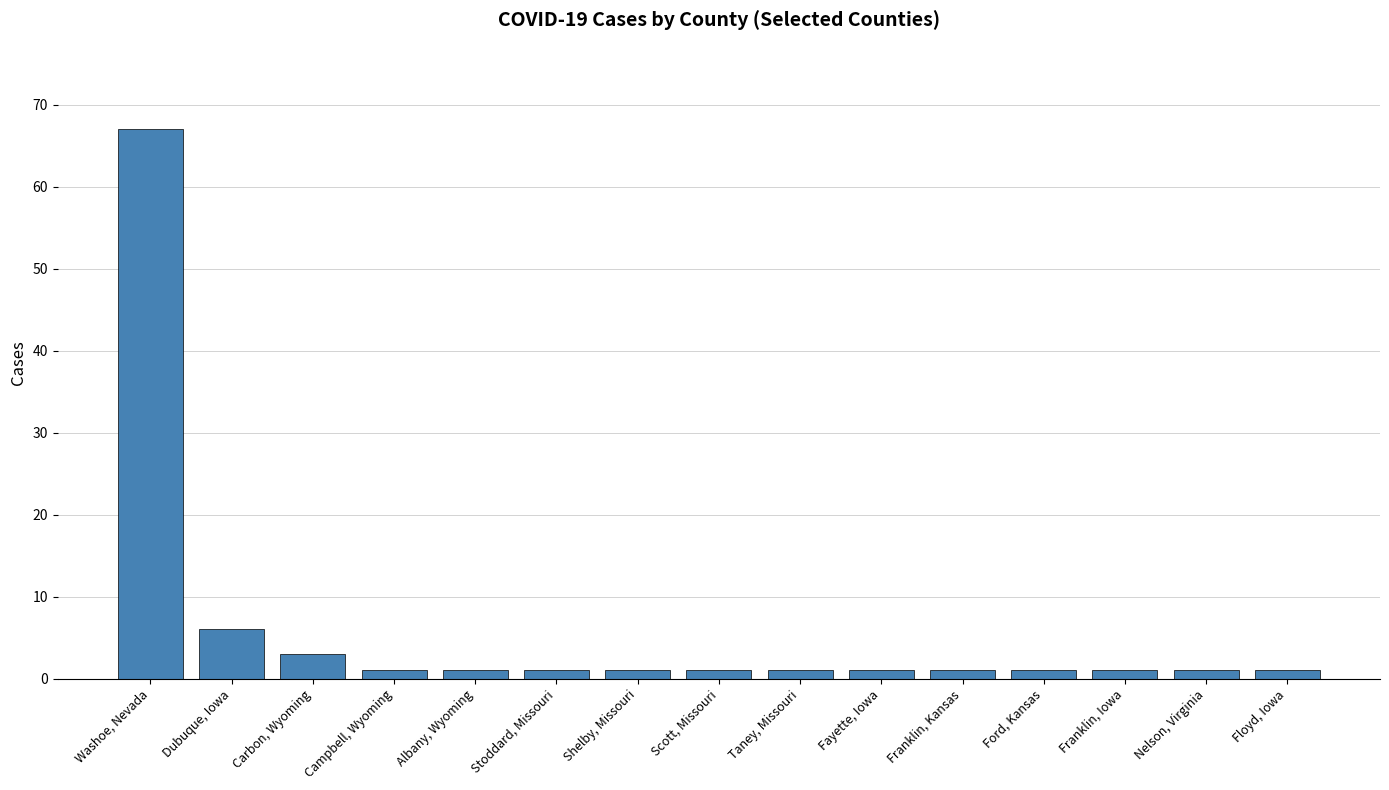

True or false: the data shows 1 at Ford, Kansas.

True